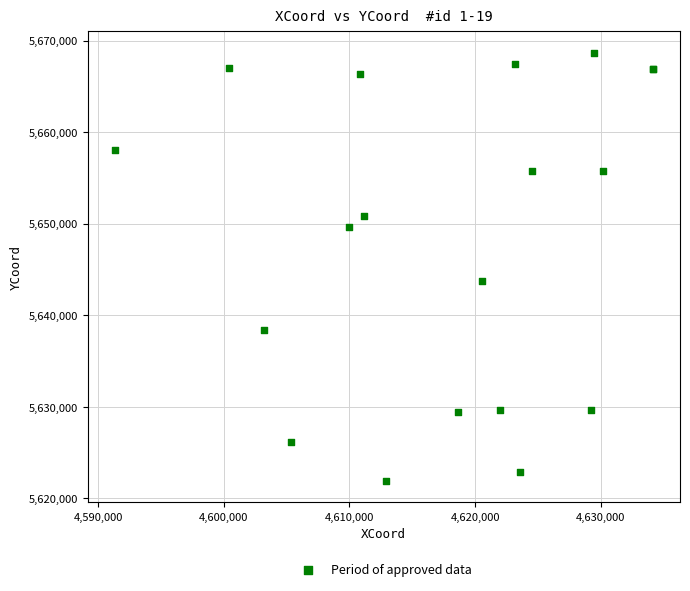

What Y value in the scatter plot is closest to 5645281?

5643791.0